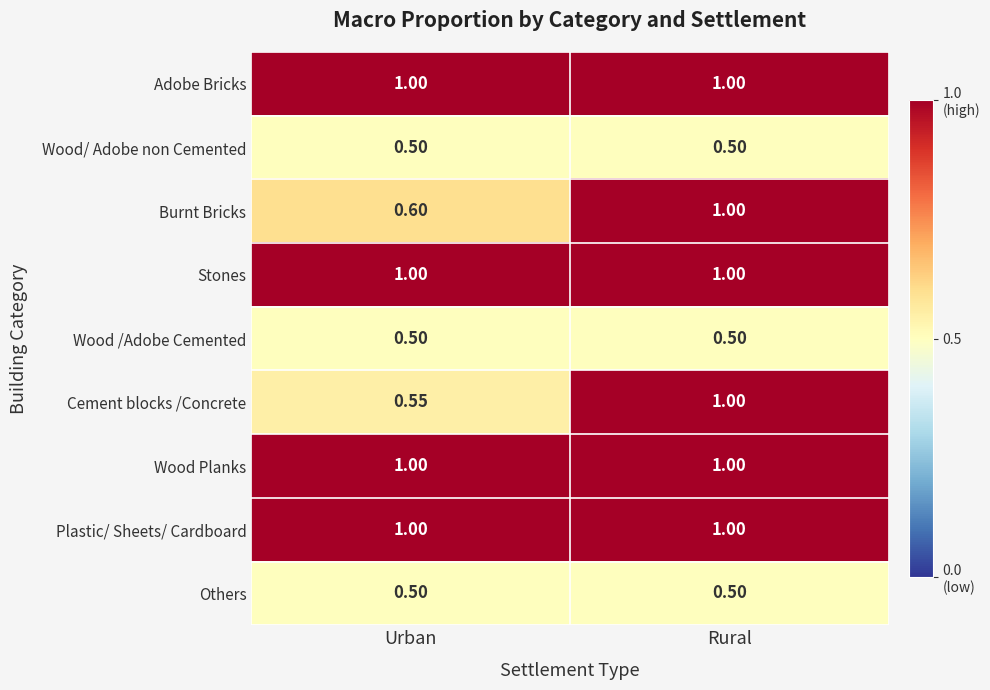

Is the value of Stones at Rural greater than the value of Others at Urban?

Yes